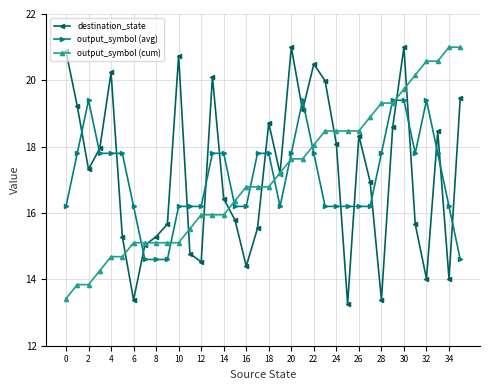

Count the number of categories in the chart.

36